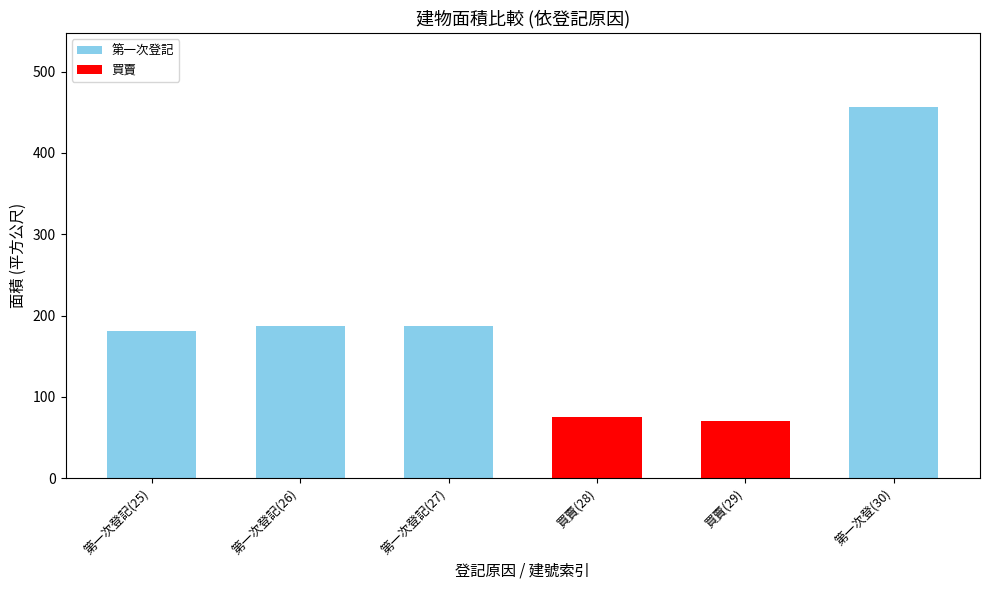

True or false: the data shows 456.3 at 第一次登(30).

True